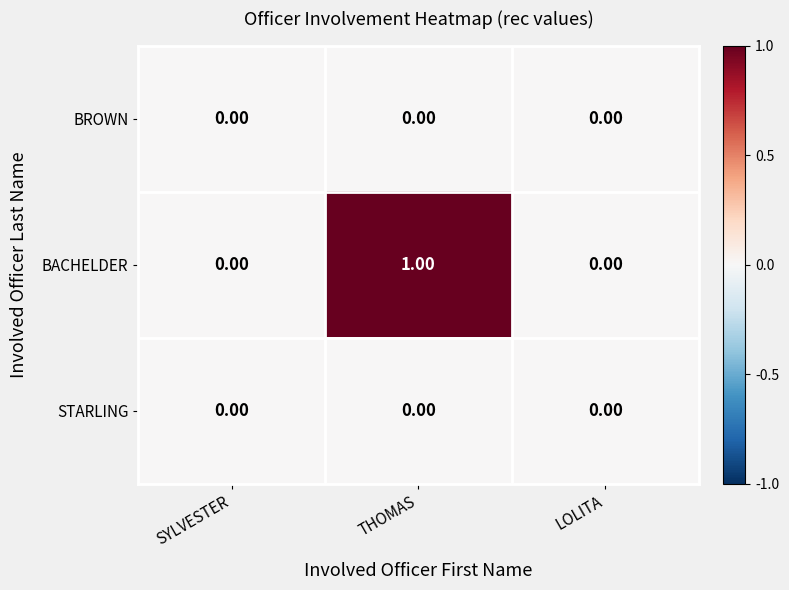

Which series has the largest total across all categories?

BACHELDER